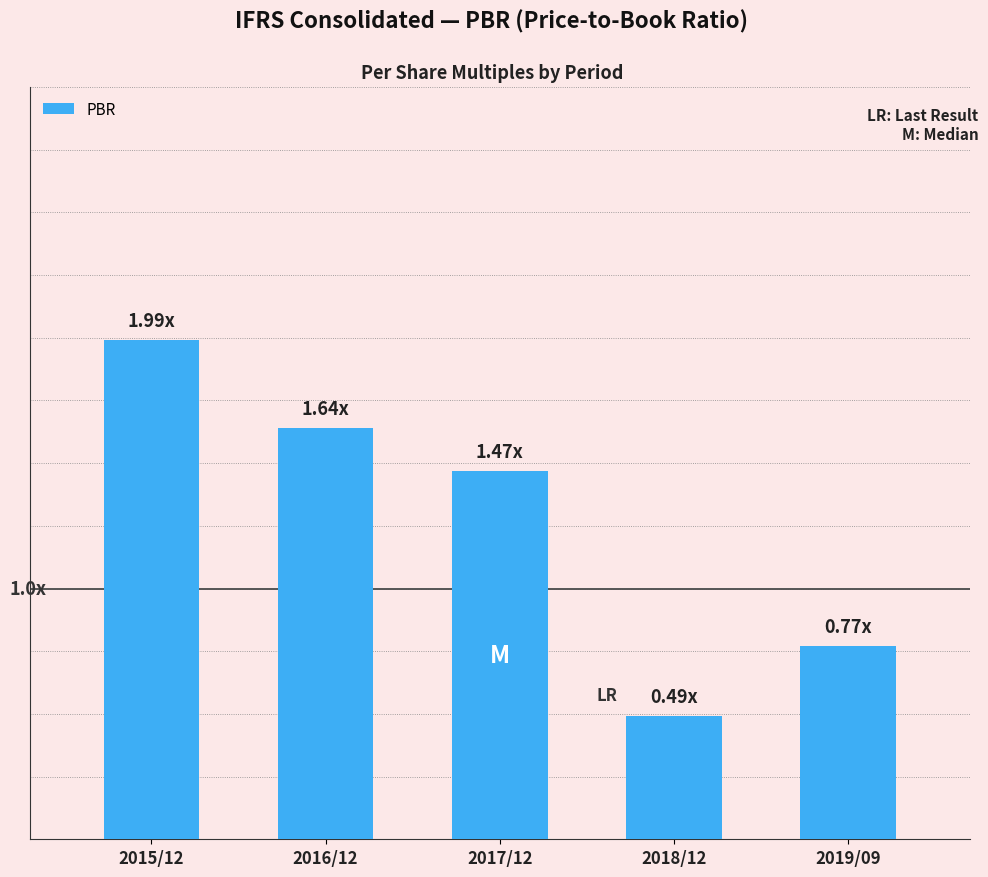

What value does the data have at 2016/12?

1.6